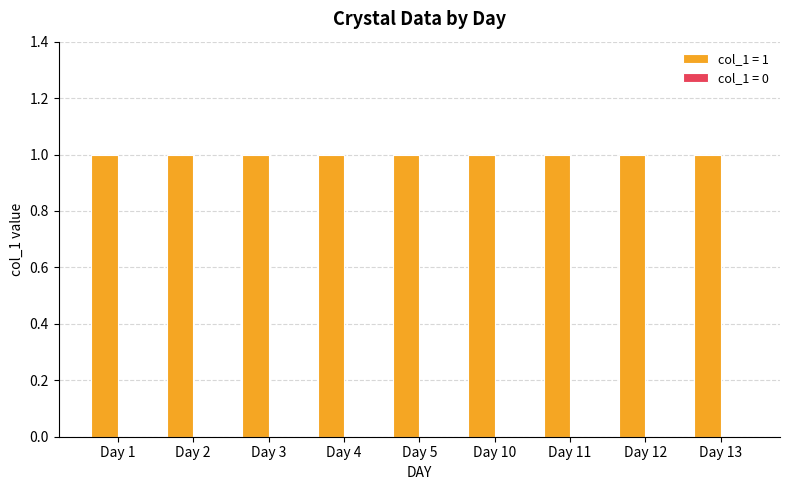

At which category is the sum across all series the highest?

Day 1